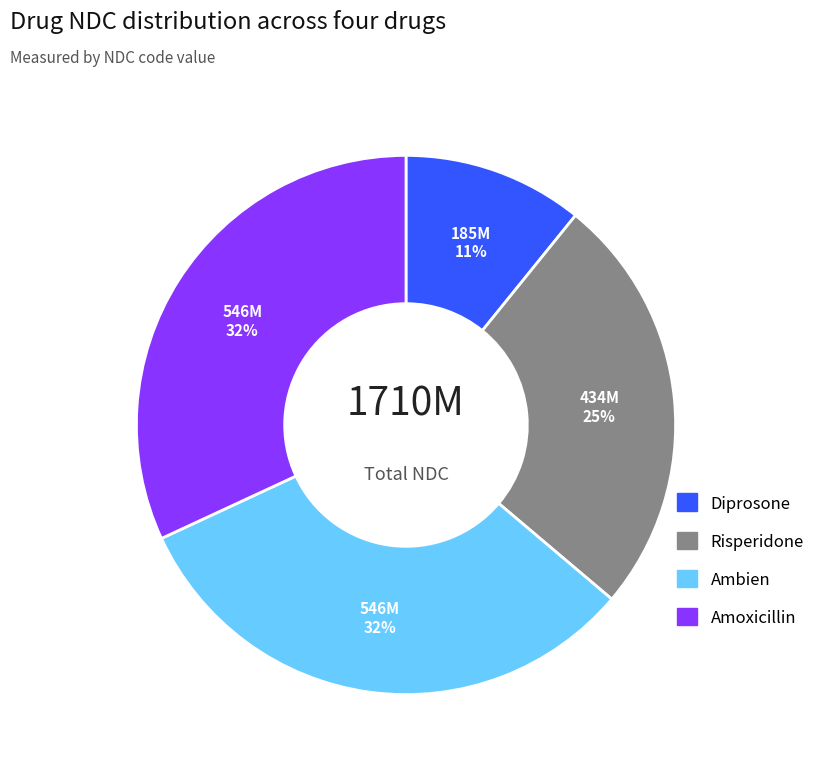

Between Diprosone and Ambien, which is larger?

Ambien